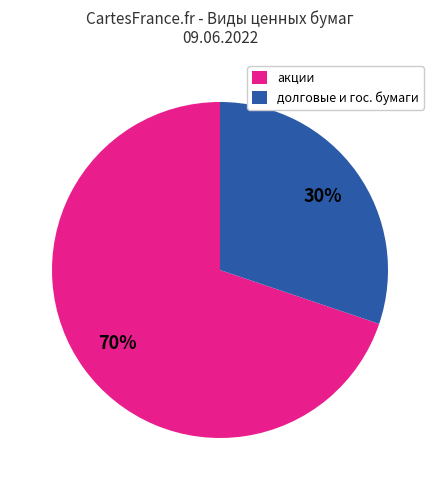

Is it true that акции is 70% of the pie?

True